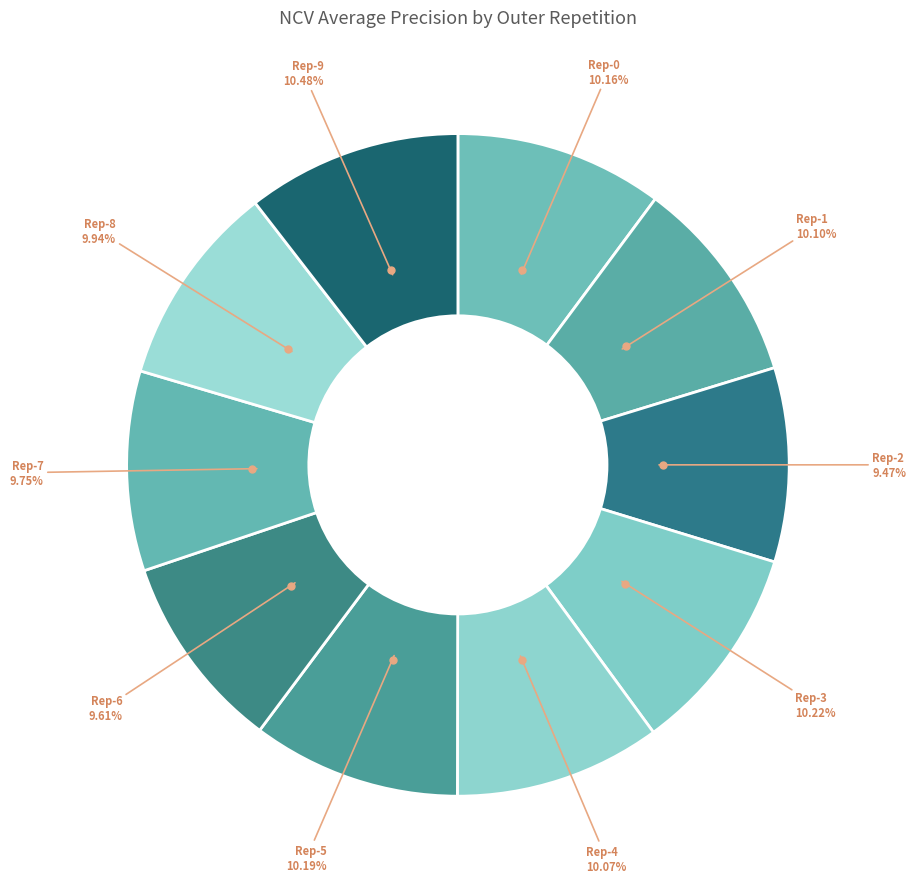

Count the number of slices in the pie.

10